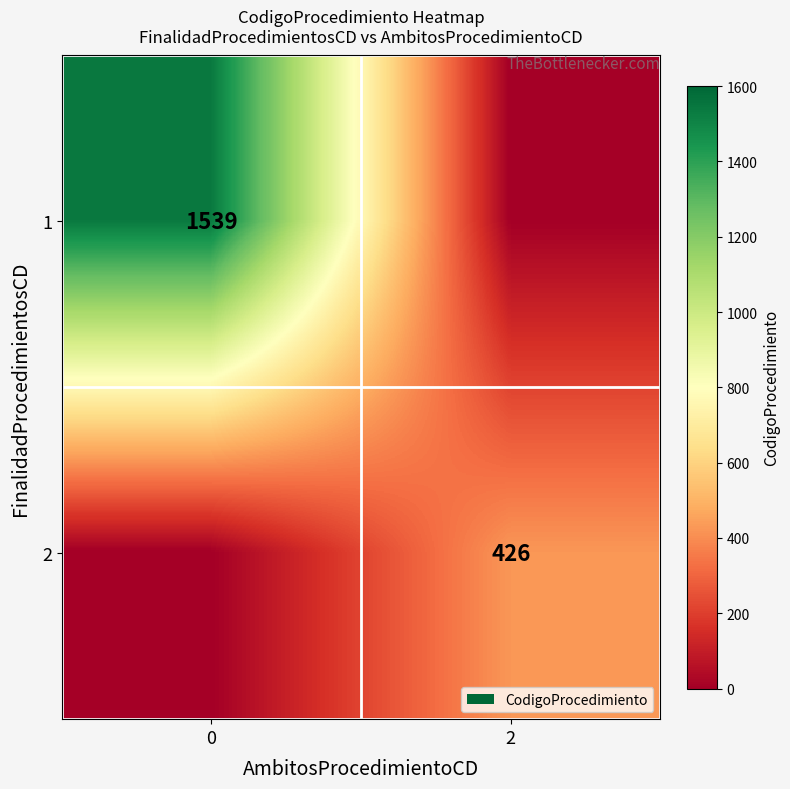

The value of 1 at 0 is 2265. True or false?

False